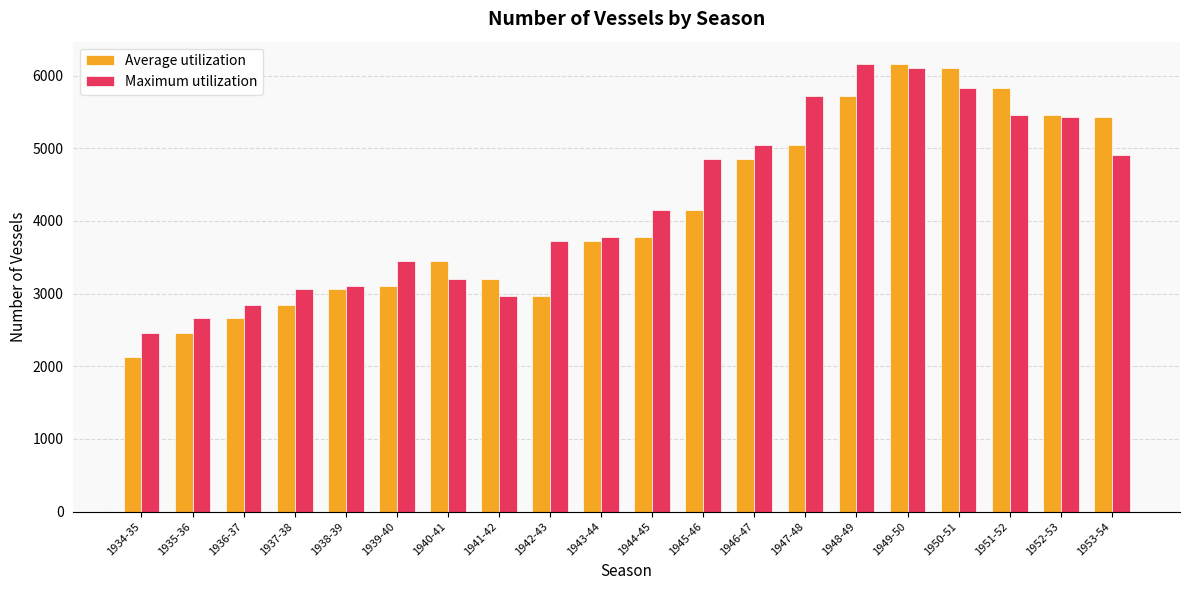

What is the value of the Maximum utilization bar at the 8th from the left?

2965